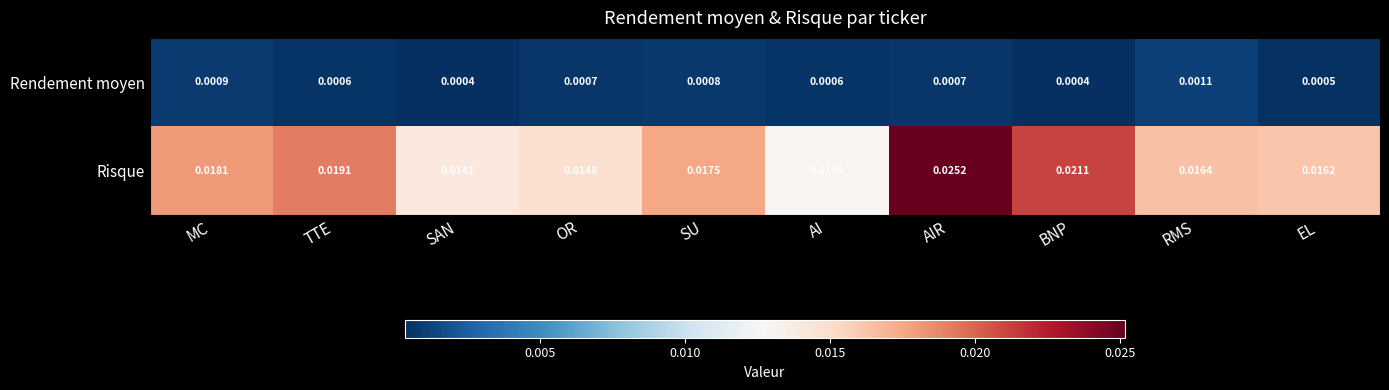

Is the value of Rendement moyen at RMS greater than the value of Risque at SAN?

No